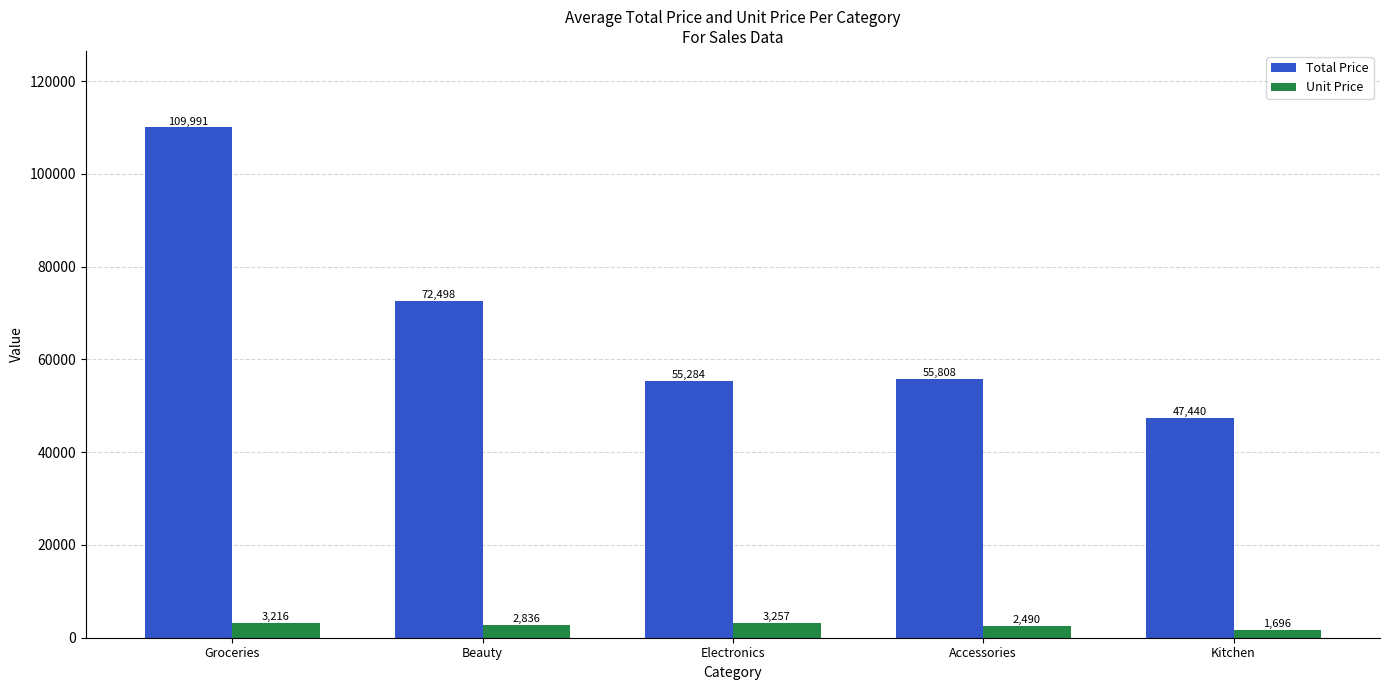

Reading right to left, extract all data points from this chart.

Total Price: 47440	55808	55284	72498	109991
Unit Price: 1696	2490	3257	2836	3216